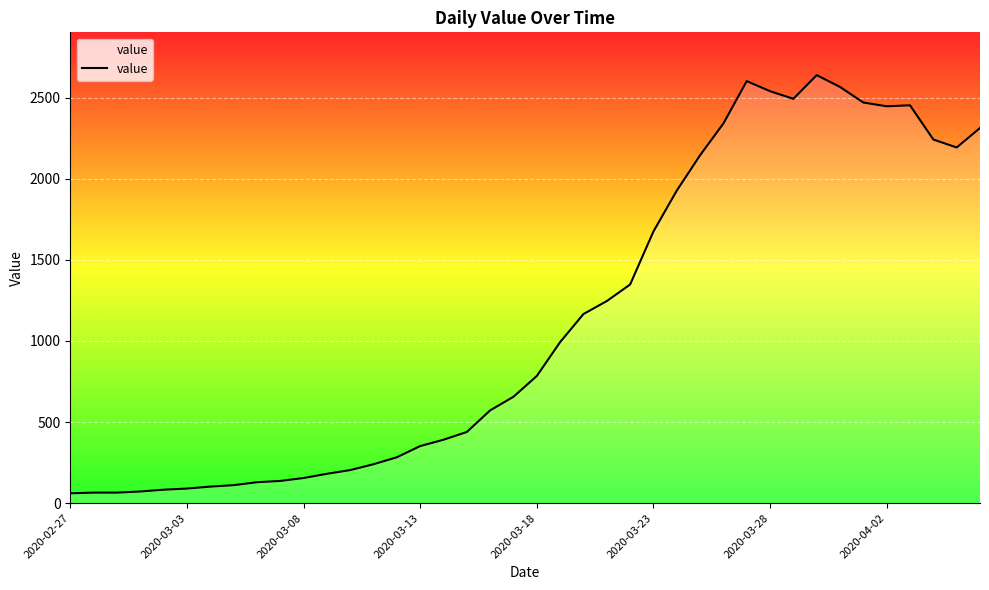

What is the difference between the maximum and minimum values?

2578